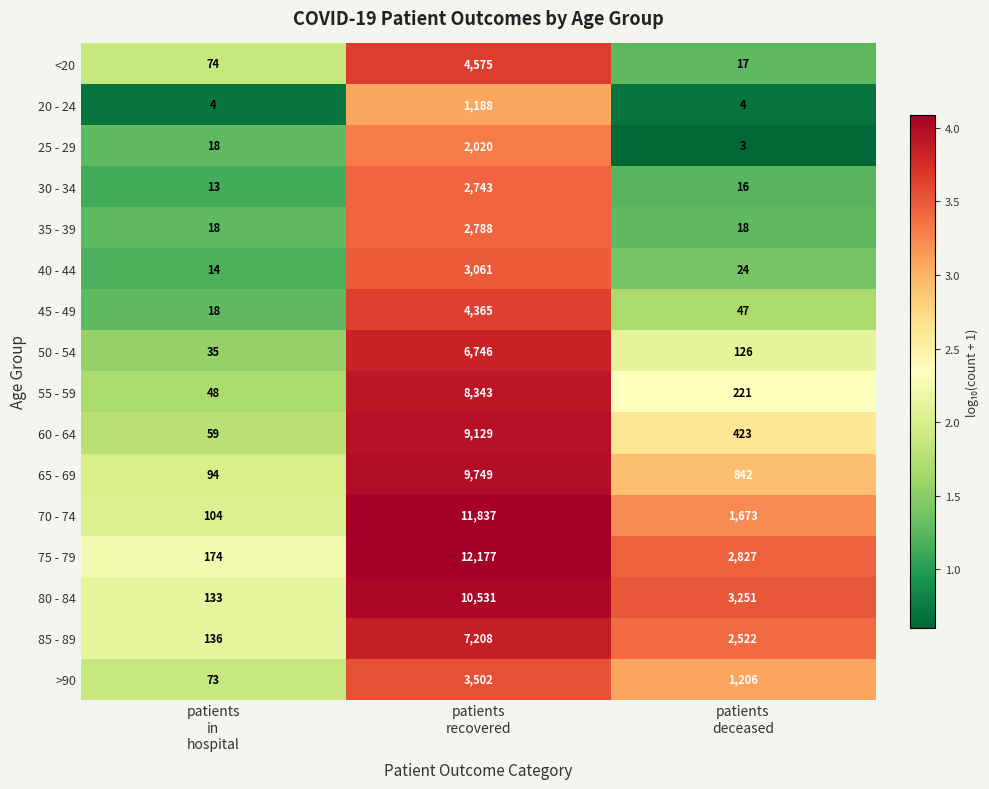

List the series in order of their peak value, highest first.

75 - 79, 70 - 74, 80 - 84, 65 - 69, 60 - 64, 55 - 59, 85 - 89, 50 - 54, <20, 45 - 49, >90, 40 - 44, 35 - 39, 30 - 34, 25 - 29, 20 - 24